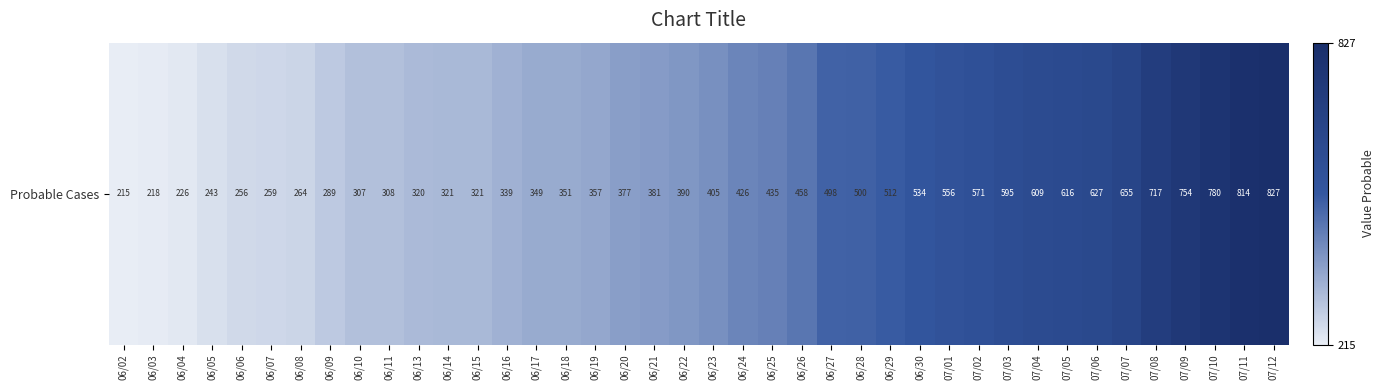

What is the greatest value displayed?

827